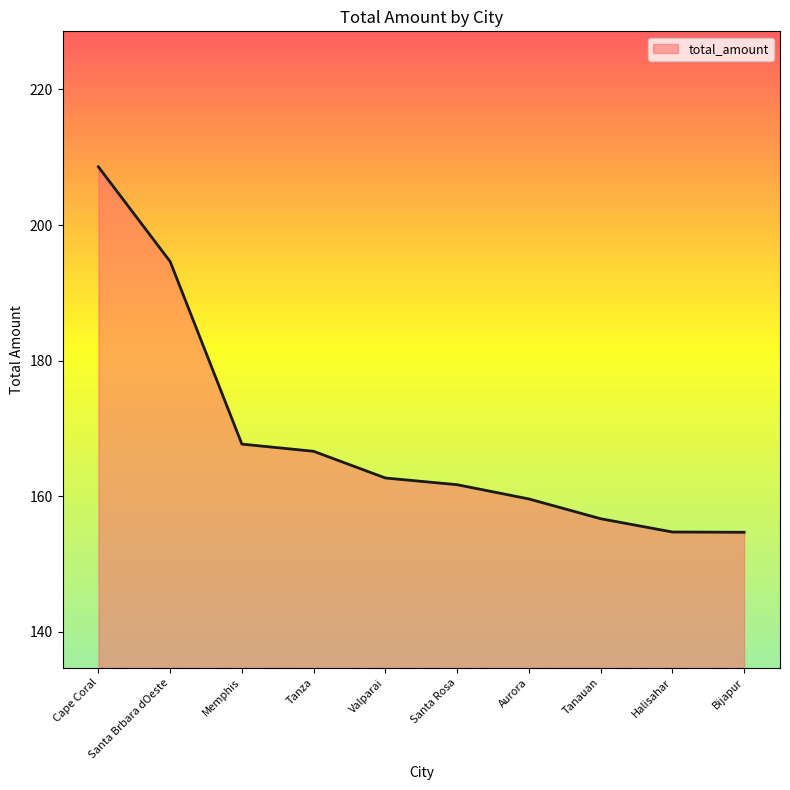

Which has a higher value, Halisahar or Aurora?

Aurora